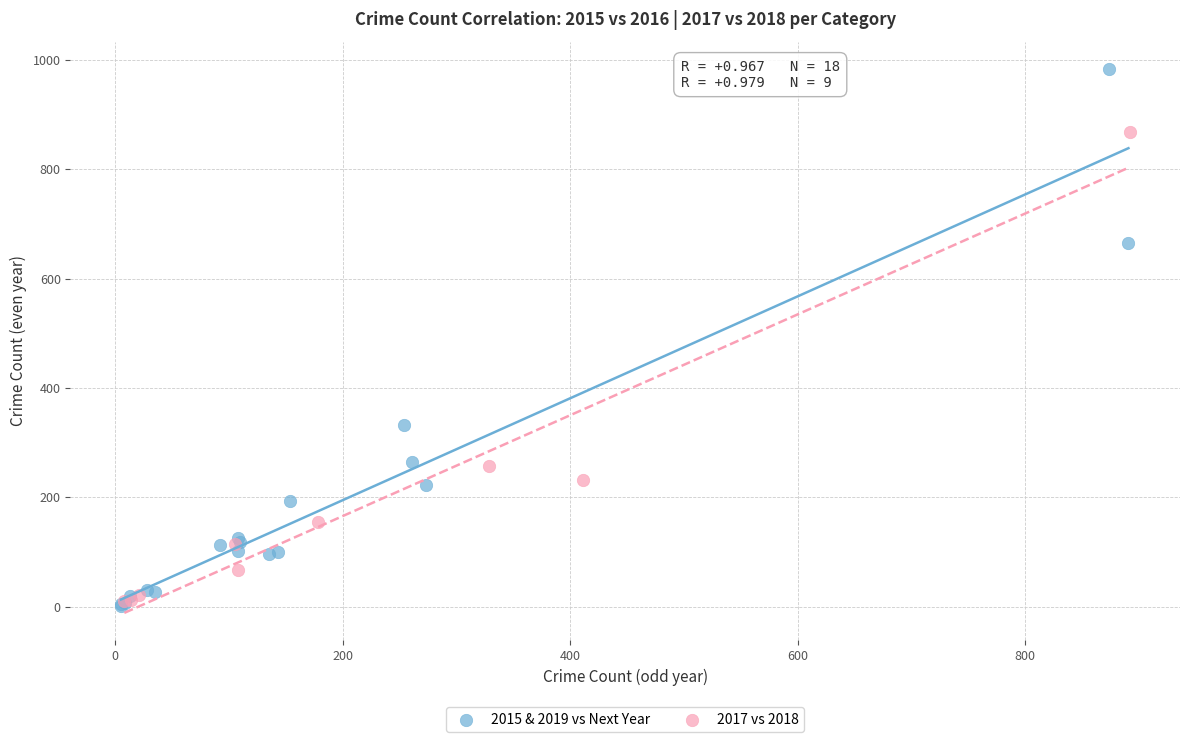

Which series has the widest spread of Y values?

2015 & 2019 vs Next Year